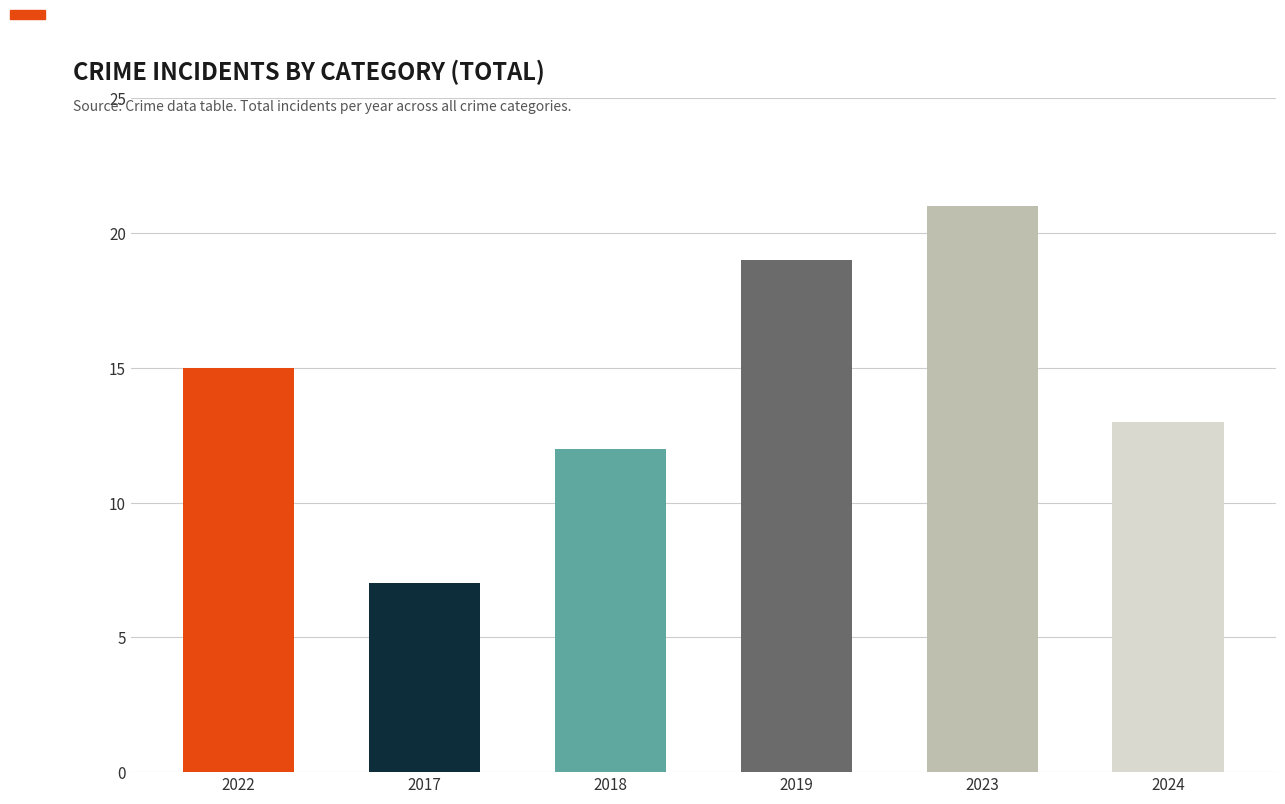

What is the value of the 6th bar from the left?

13